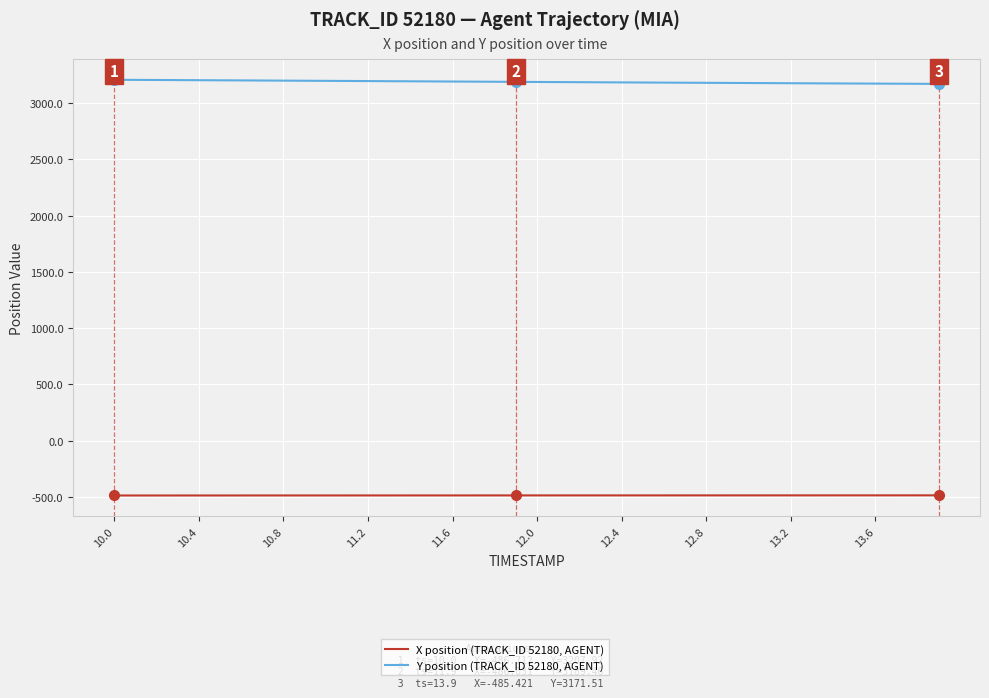

List the series in order of their overall mean, lowest first.

X position (TRACK_ID 52180, AGENT), Y position (TRACK_ID 52180, AGENT)